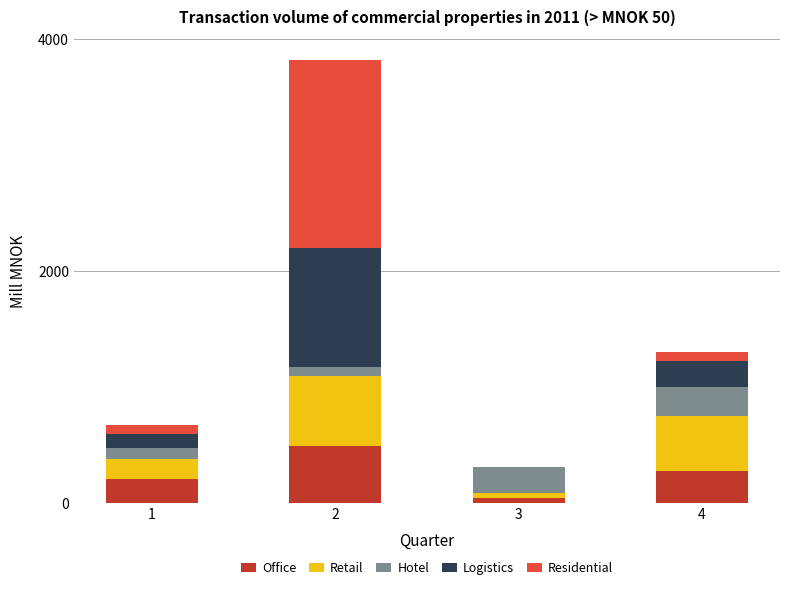

What is the highest value of the Office series?

493